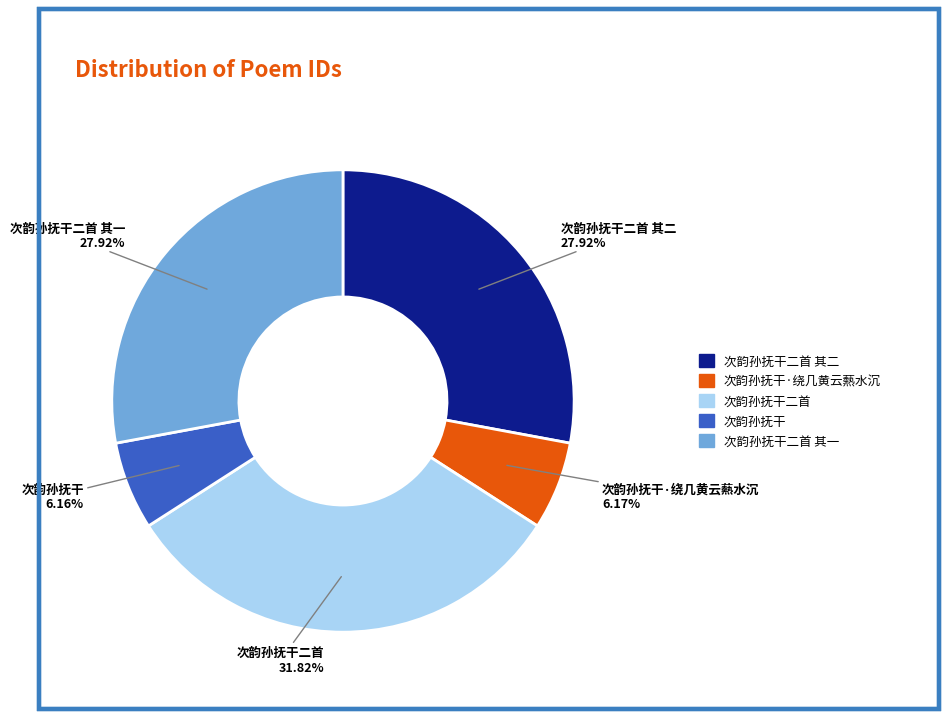

Is there any slice that represents more than half of the pie?

No